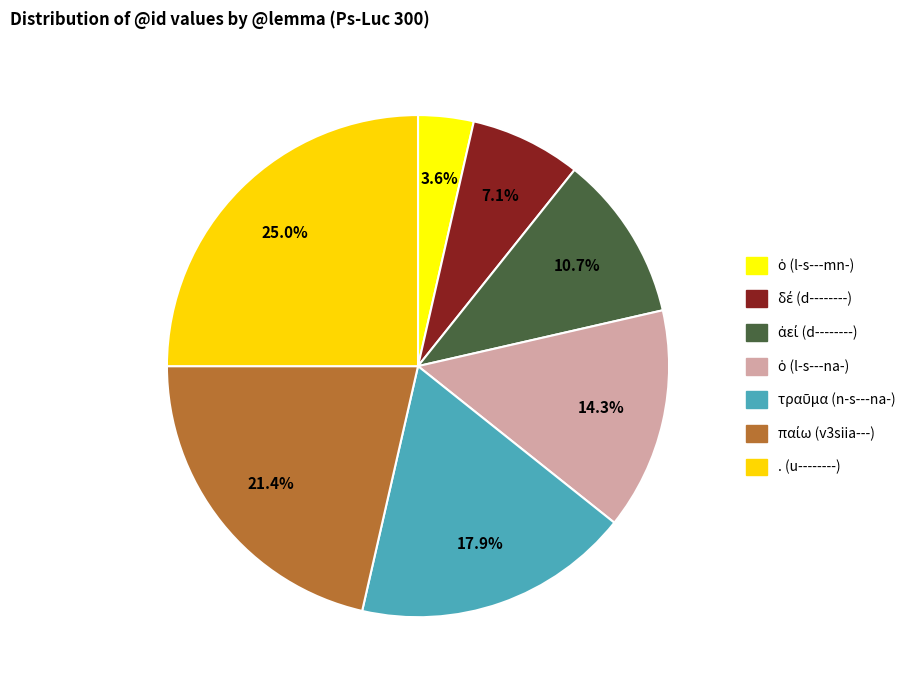

Count the number of slices in the pie.

7